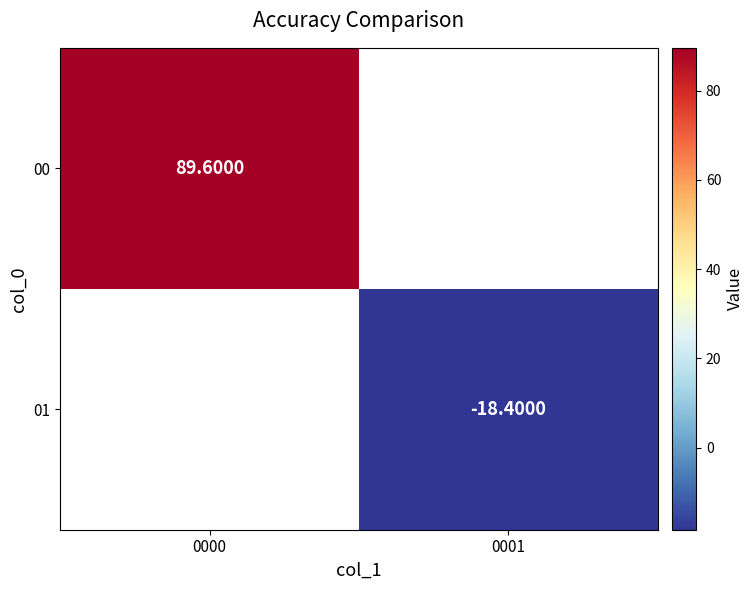

Is the value of 00 at 0000 greater than the value of 01 at 0001?

Yes